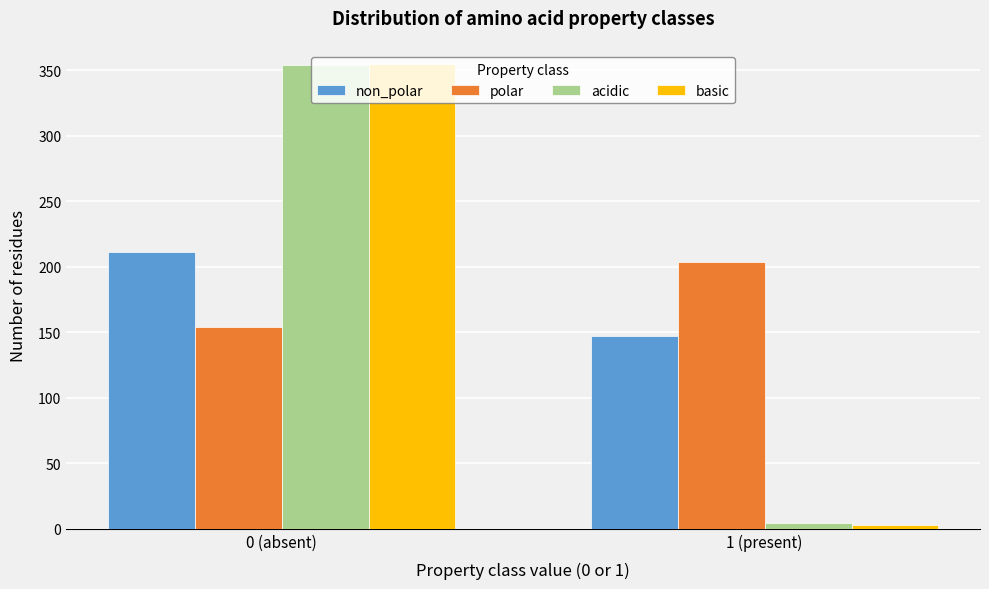

Reading left to right, what are all the values shown in this chart?

non_polar: 211	147
polar: 154	204
acidic: 354	4
basic: 355	3